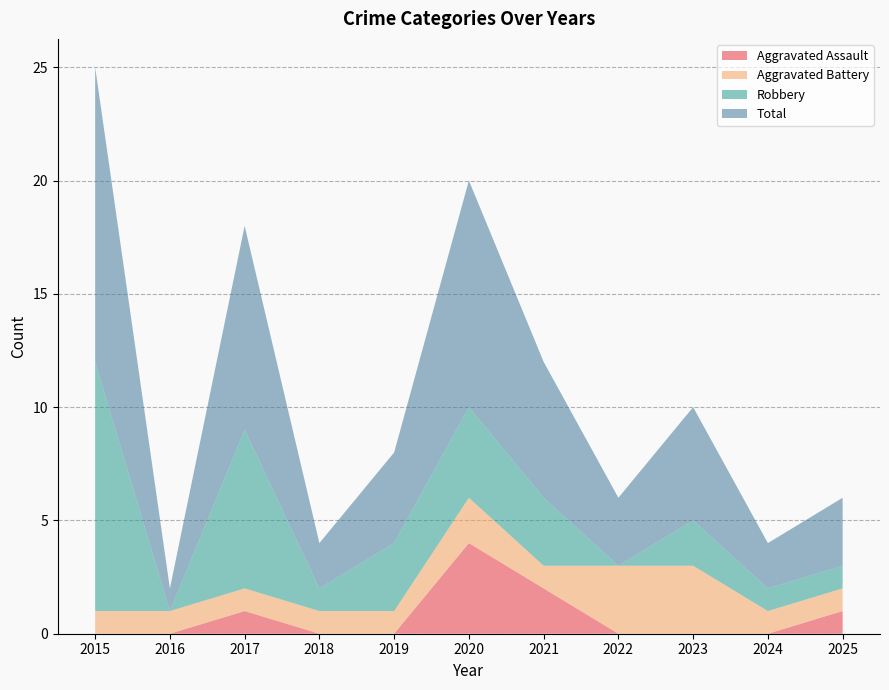

Reading right to left, list all the values displayed in this chart.

Aggravated Assault: 1	0	0	0	2	4	0	0	1	0	0
Aggravated Battery: 1	1	3	3	1	2	1	1	1	1	1
Robbery: 1	1	2	0	3	4	3	1	7	0	11
Total: 3	2	5	3	6	10	4	2	9	1	13